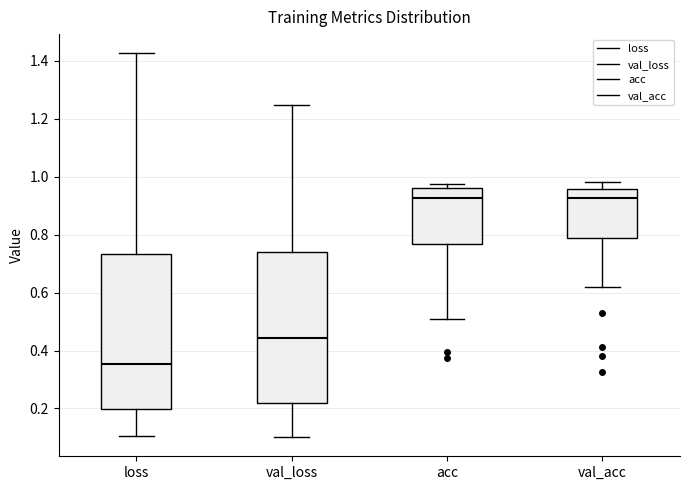

Reading left to right, read every box against the y-axis: the position of its median line, the range the box covers, and the ends of its whiskers. The values are not printed on the chart, so give them approximately, as read against the axis.

loss: median 0.36, box 0.20 to 0.74, whiskers 0.10 to 1.42
val_loss: median 0.44, box 0.22 to 0.74, whiskers 0.10 to 1.24
acc: median 0.92, box 0.76 to 0.96, whiskers 0.50 to 0.98
val_acc: median 0.92, box 0.78 to 0.96, whiskers 0.62 to 0.98